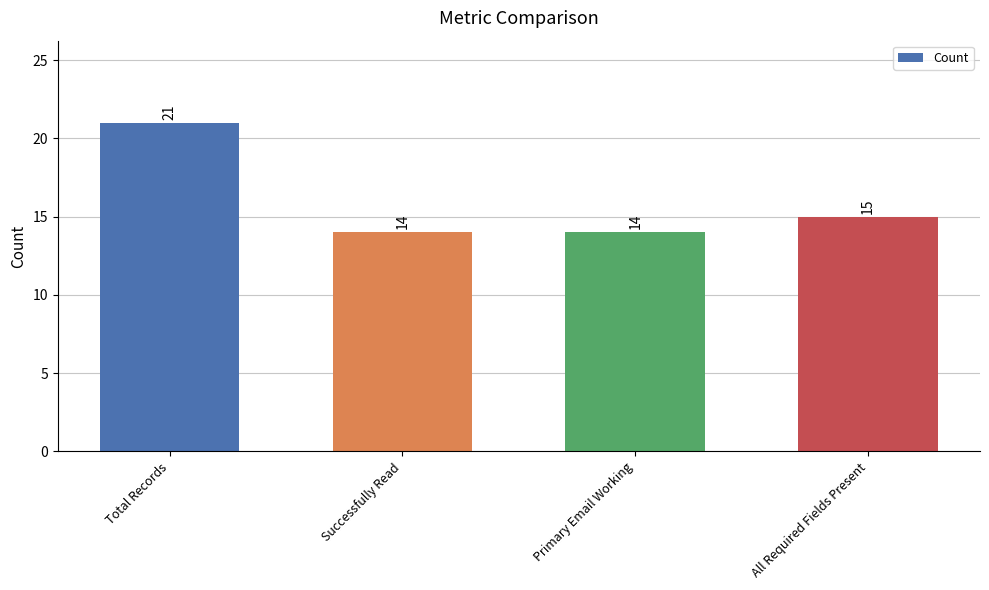

How many bars are there in total?

4